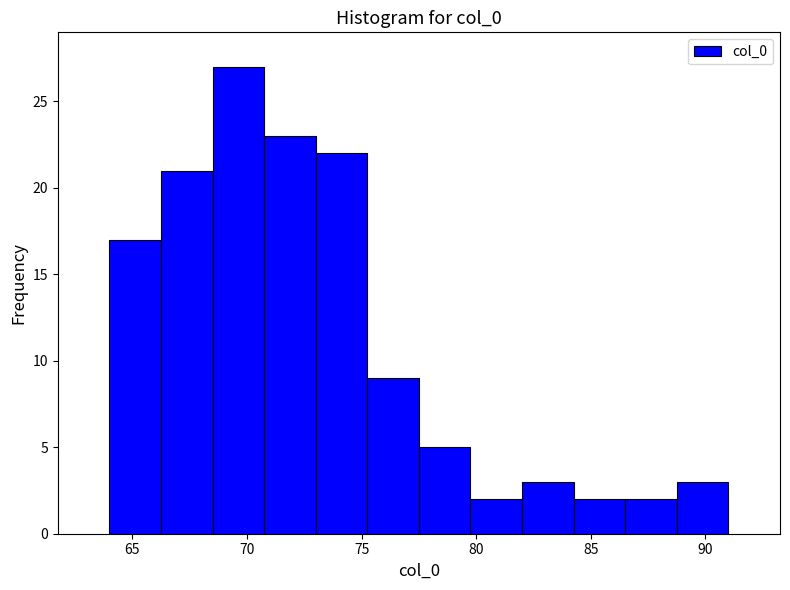

Reading left to right, transcribe this chart: for each bar, give the range it covers on the x-axis and its height. Neither the bar edges nor the heights are printed on the chart, so give them approximately, as read against the axes.

64.00 to 66.25: 17
66.25 to 68.50: 21
68.50 to 70.75: 27
70.75 to 73.00: 23
73.00 to 75.25: 22
75.25 to 77.50: 9
77.50 to 79.75: 5
79.75 to 82.00: 2
82.00 to 84.25: 3
84.25 to 86.50: 2
86.50 to 88.75: 2
88.75 to 91.00: 3